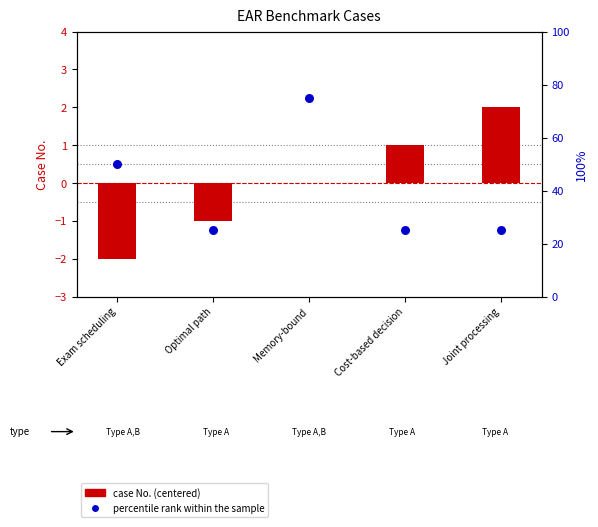

Which series has the largest Y range (max minus min)?

percentile rank within the sample